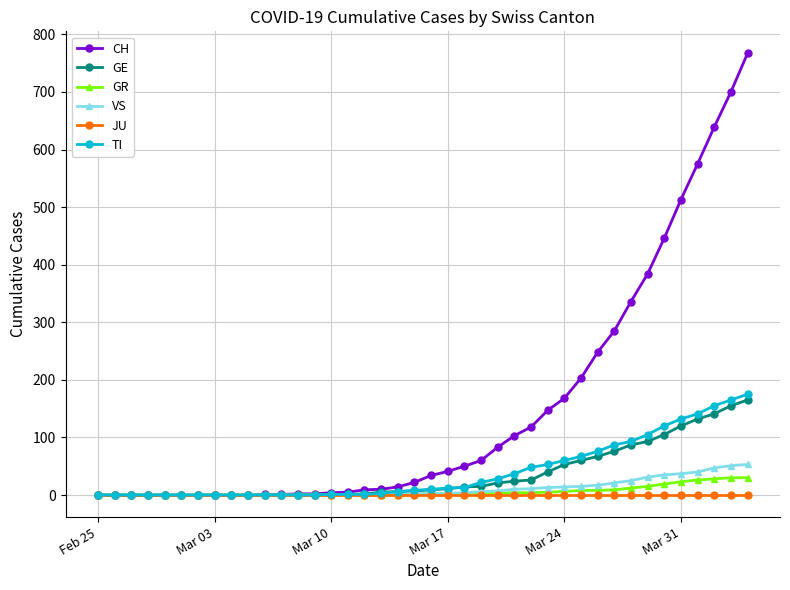

Which series has the widest spread of values?

CH